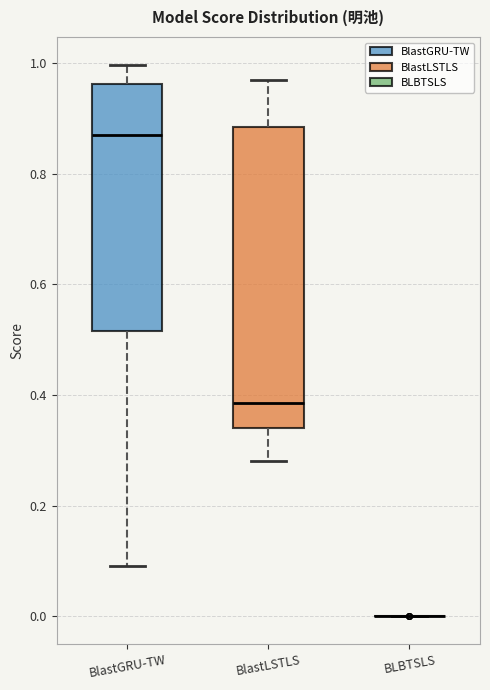

Comparing the boxes themselves (not the whiskers), which one is the tallest?

BlastLSTLS